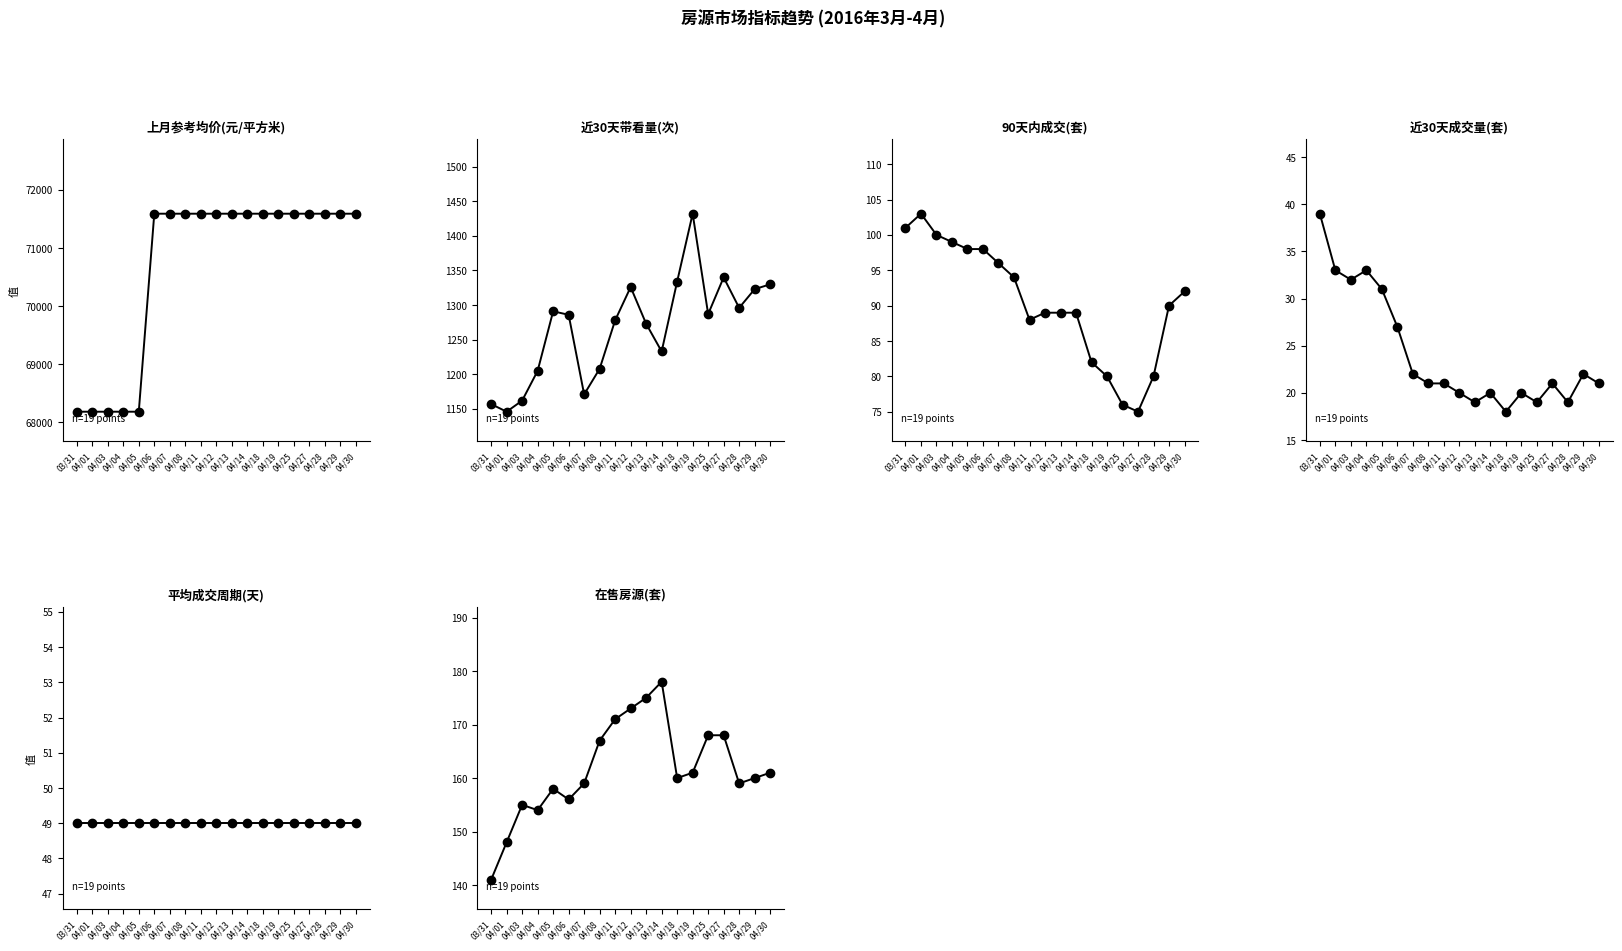

Is it true that 近30天带看量(次) equals 313 at 04/27?

False